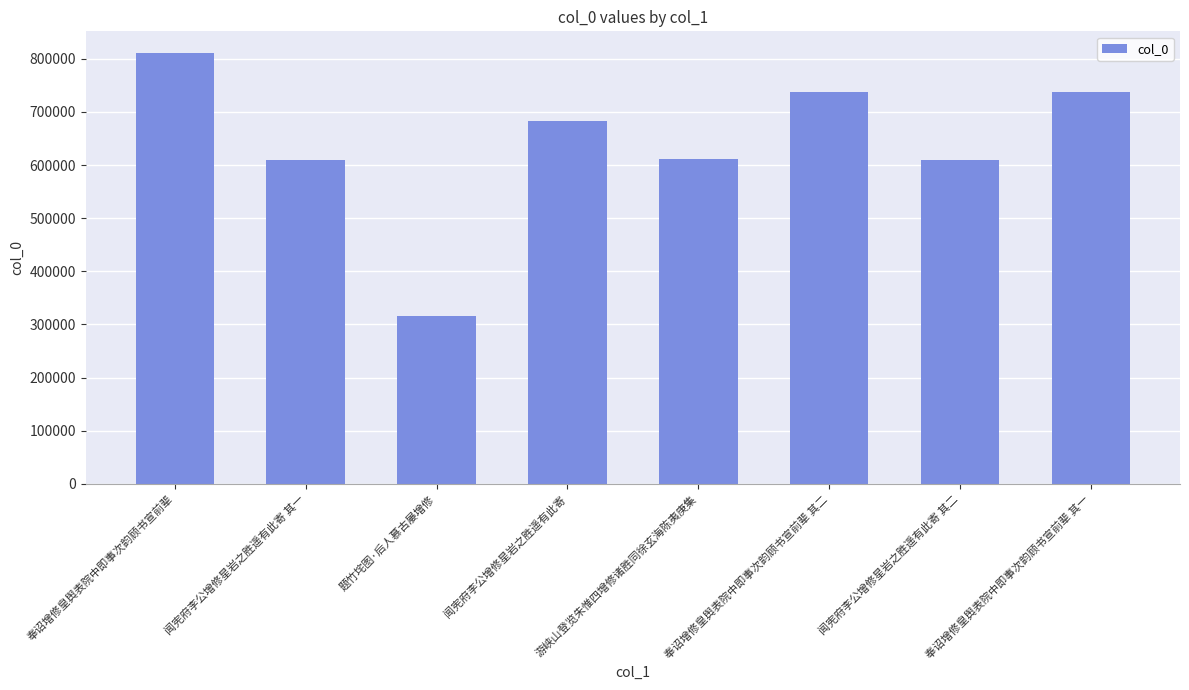

What is the smallest value displayed?

315787